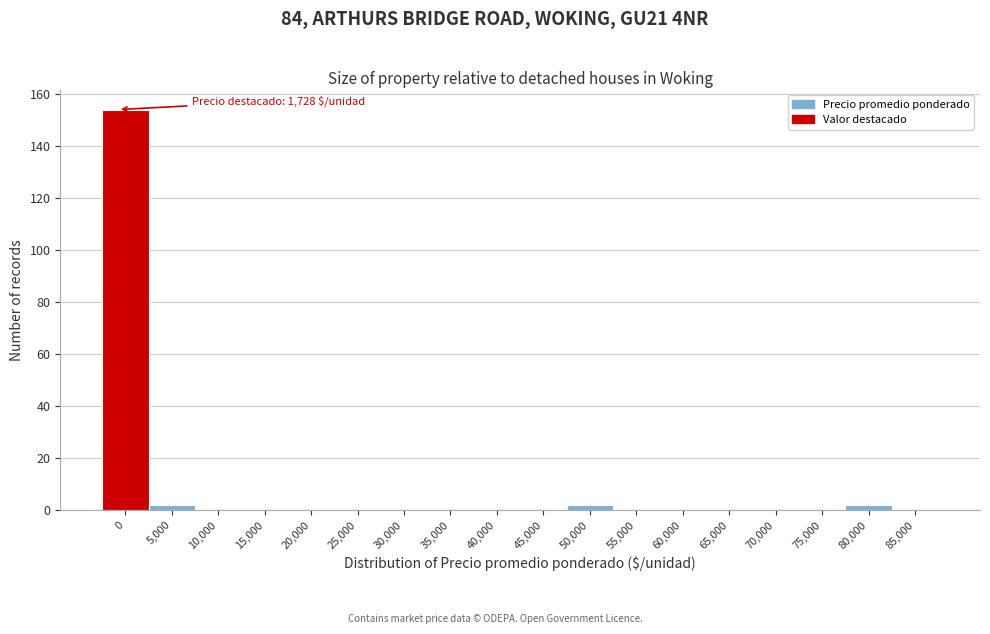

Reading right to left, list all the values displayed in this chart.

85,000=0	80,000=2	75,000=0	70,000=0	65,000=0	60,000=0	55,000=0	50,000=2	45,000=0	40,000=0	35,000=0	30,000=0	25,000=0	20,000=0	15,000=0	10,000=0	5,000=2	0=154